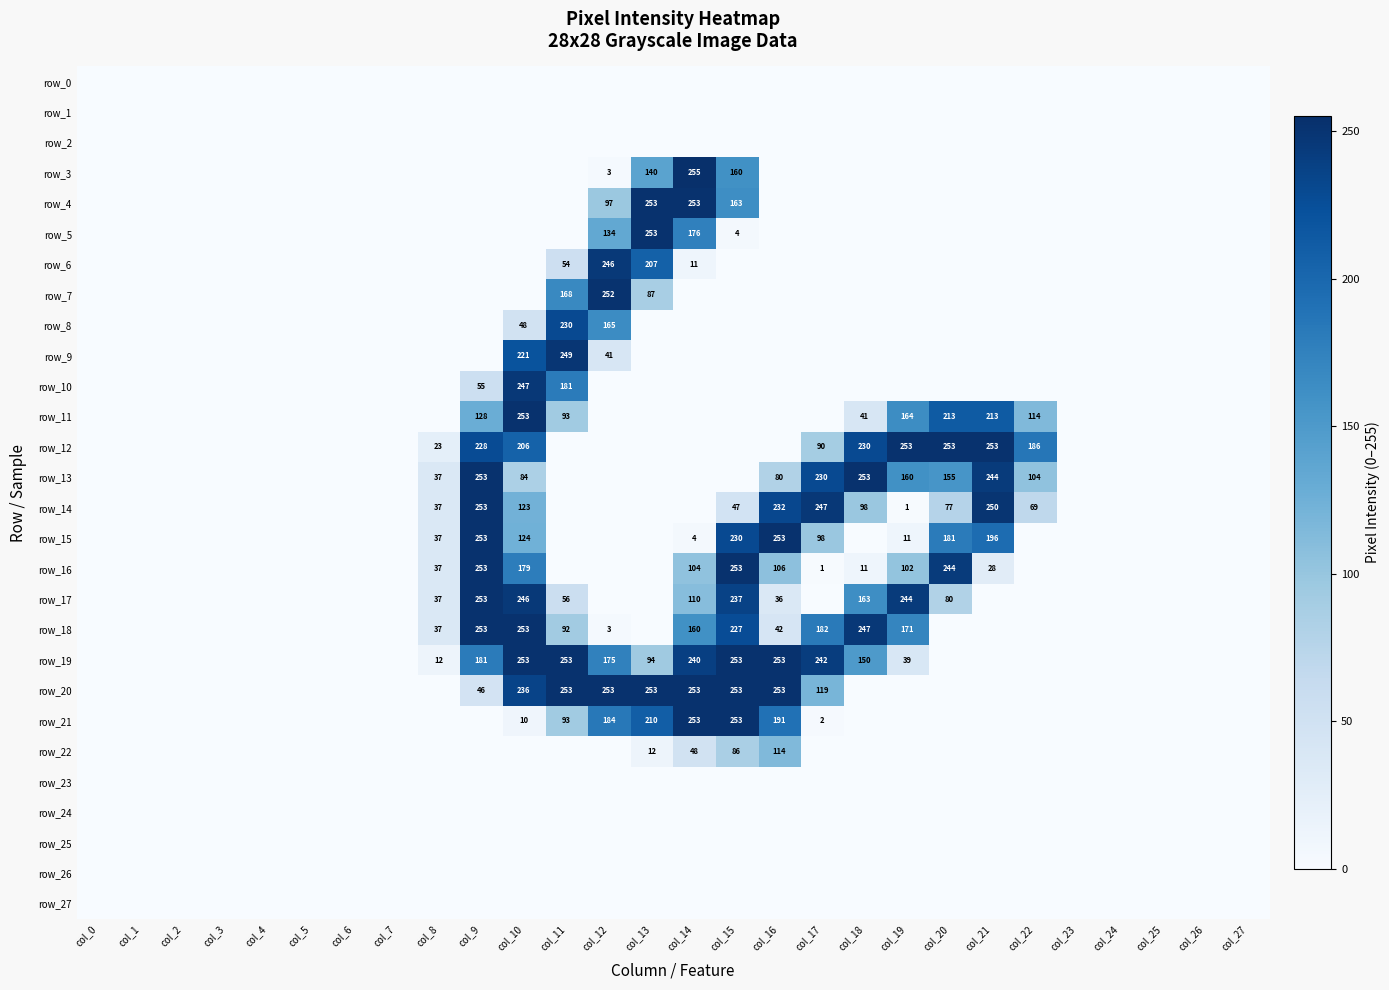

True or false: row_4 has a value of 0 at col_2.

True